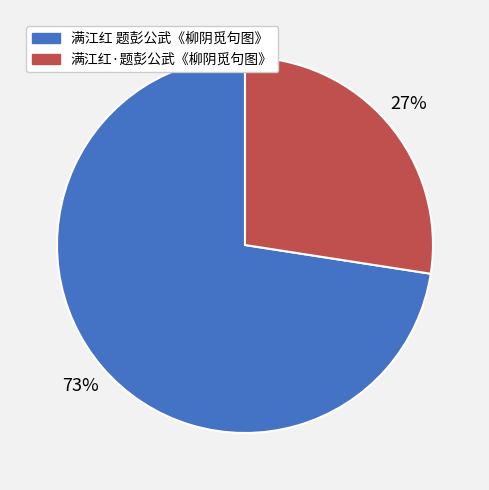

Do 满江红 题彭公武《柳阴觅句图》 and 满江红·题彭公武《柳阴觅句图》 together represent more than half of the pie?

Yes